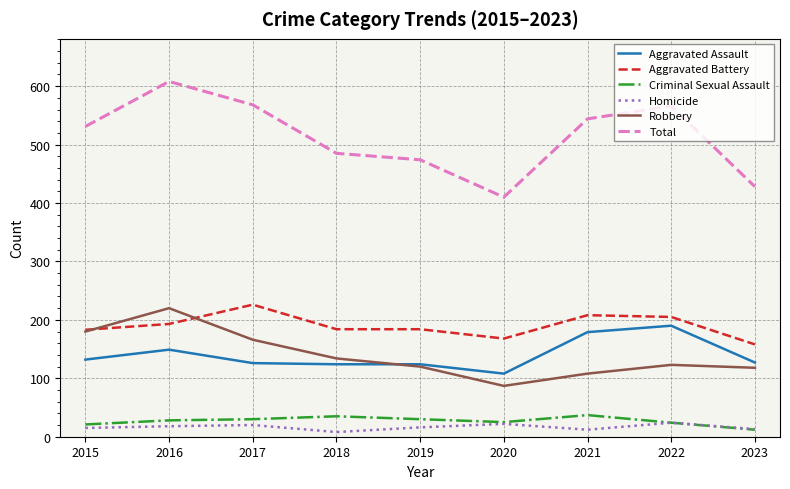

At 2017, list the series in order from largest to smallest.

Total, Aggravated Battery, Robbery, Aggravated Assault, Criminal Sexual Assault, Homicide